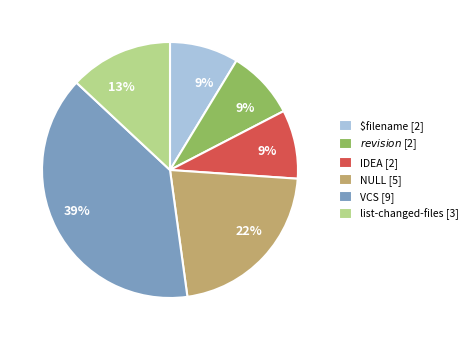

Is it true that VCS is 39% of the pie?

True